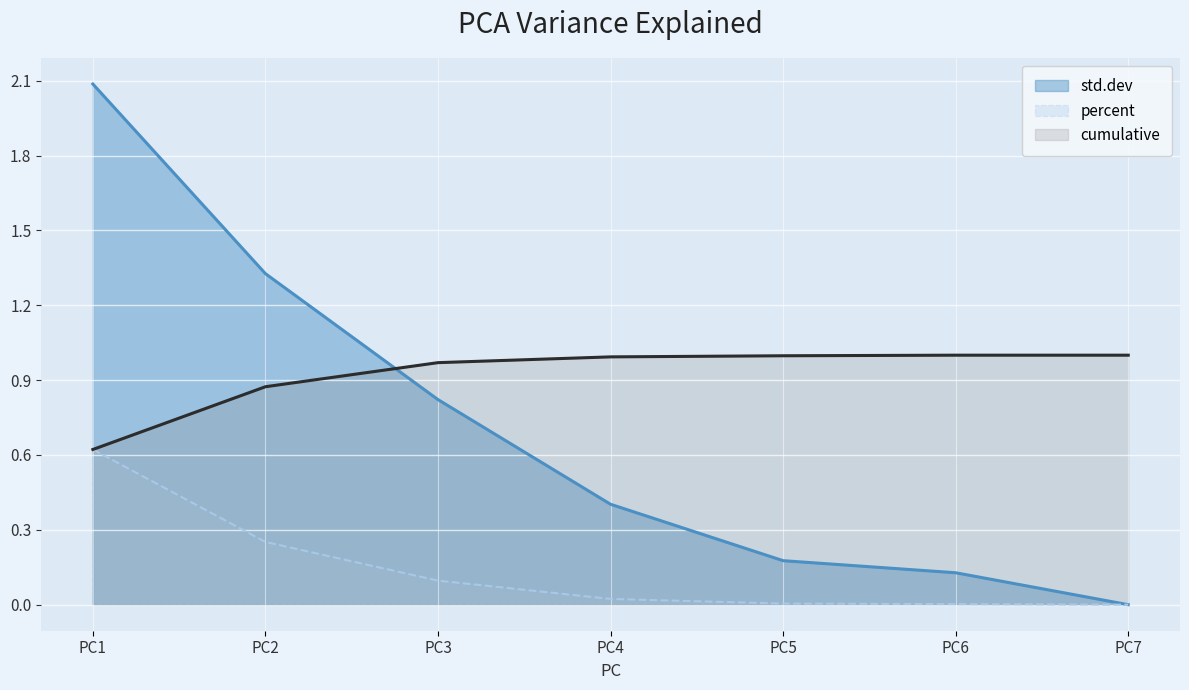

Rank the series by their average value, from highest to lowest.

cumulative, std.dev, percent